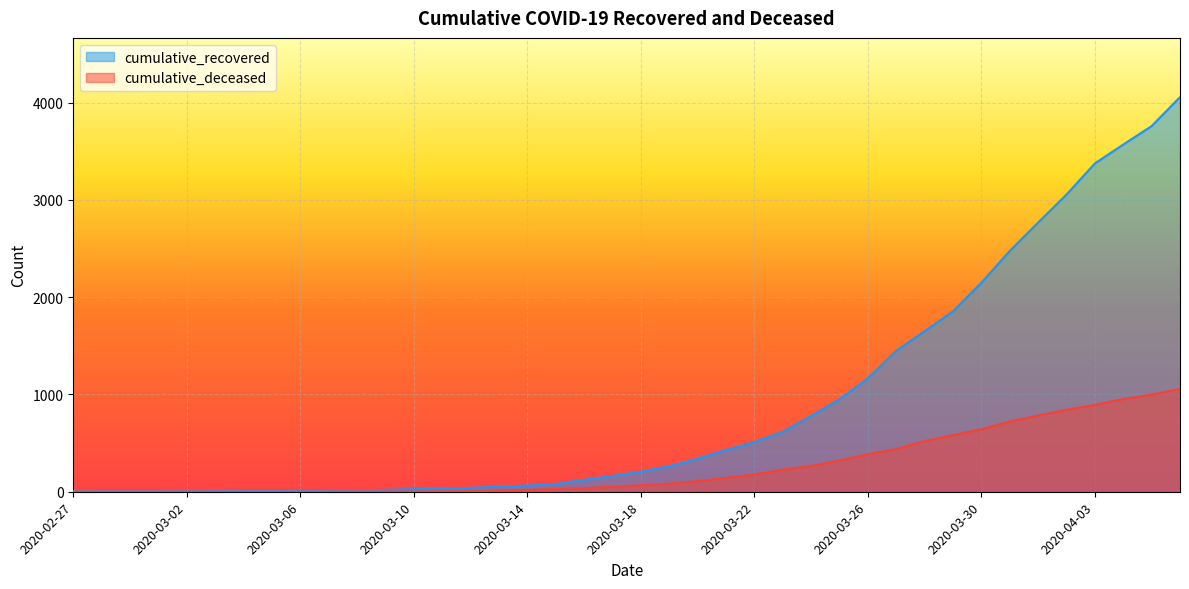

The cumulative_recovered series shows 44 at 2020-03-10. True or false?

False